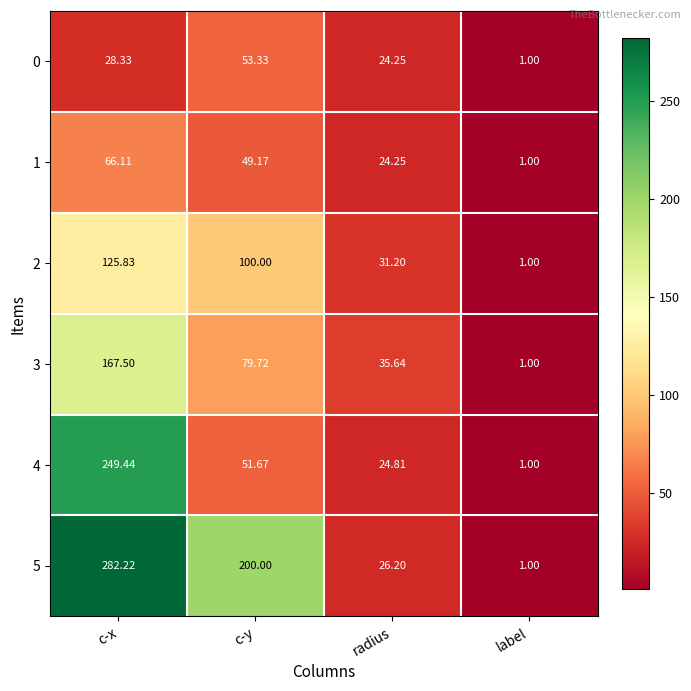

At which label is 1 closest to 33?

radius